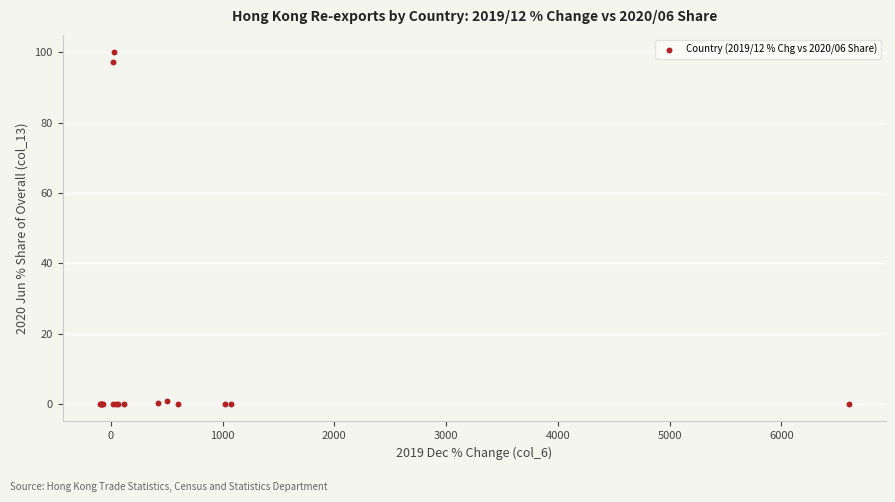

What Y value in the scatter plot is closest to 50?

97.2